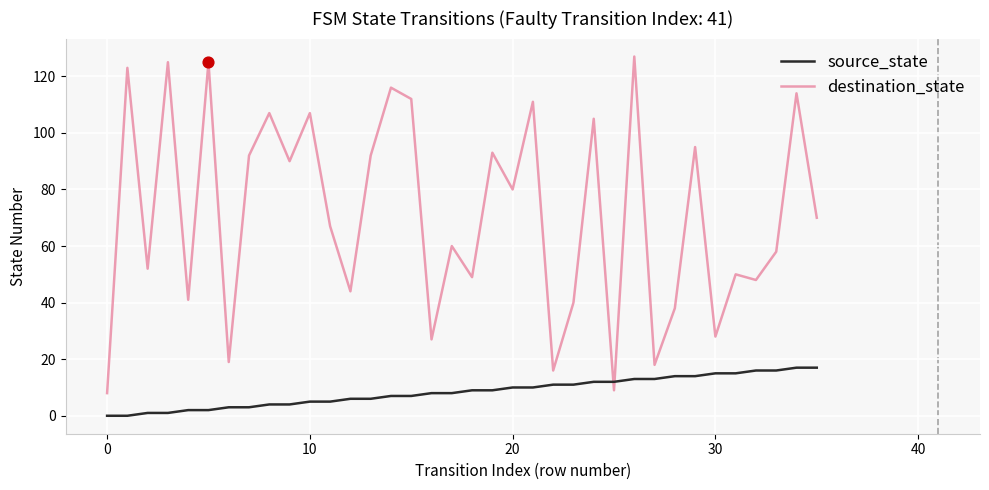

Which series has the largest total across all categories?

destination_state